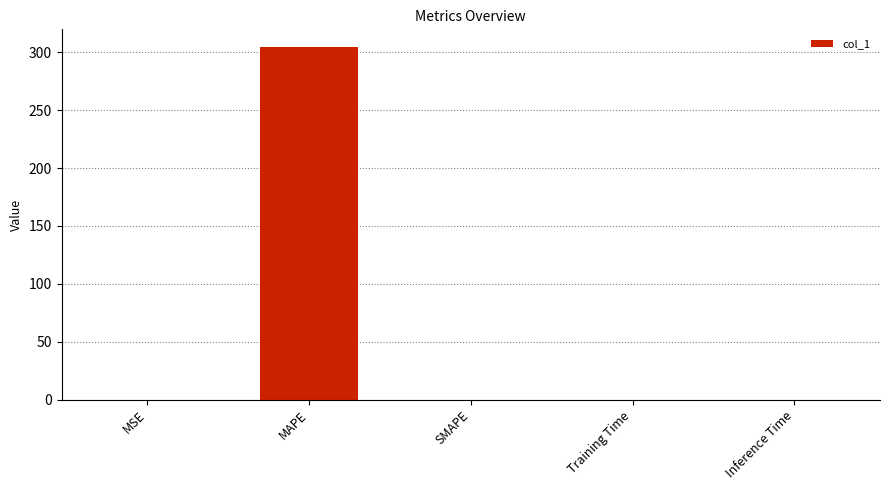

At which category does the chart reach its peak across all series?

MAPE